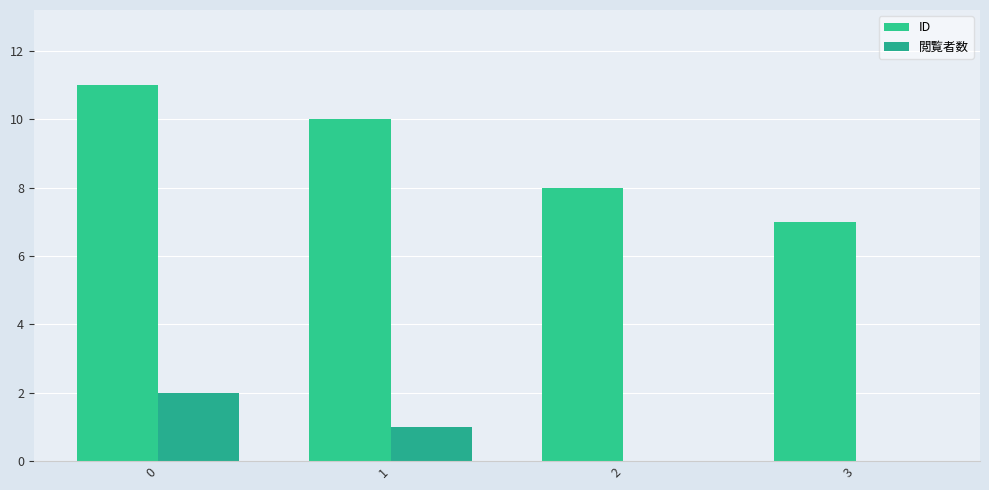

Which series has the widest spread of values?

ID